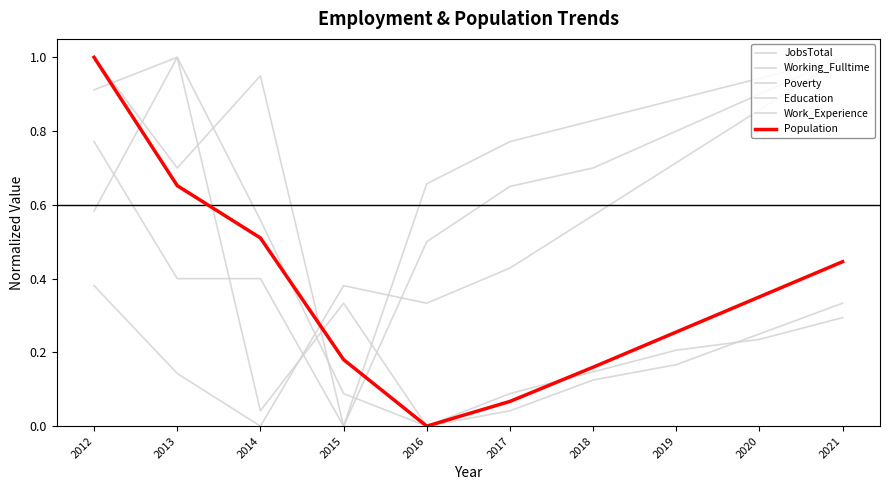

How many lines are shown in the chart?

6